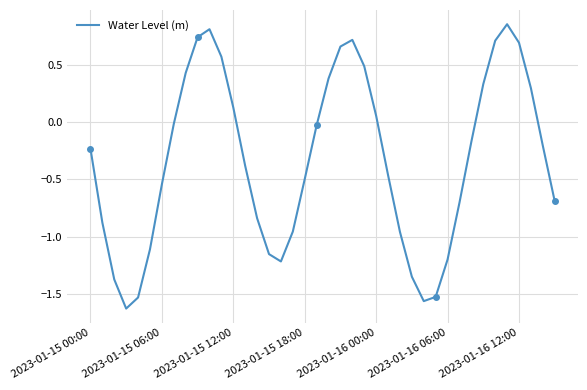

How many distinct data groups are displayed?

1